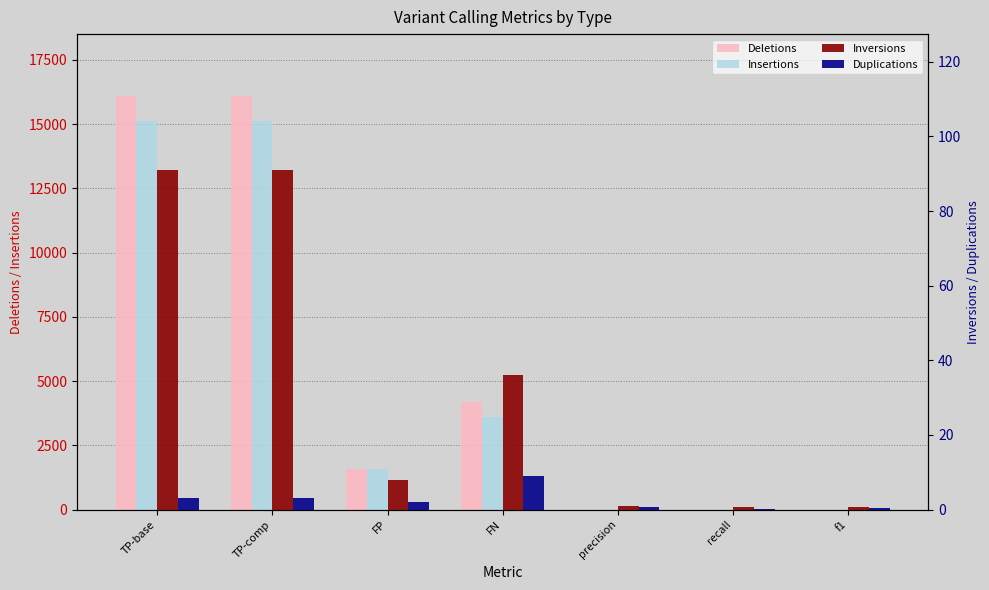

At which category is the sum across all series the highest?

TP-base